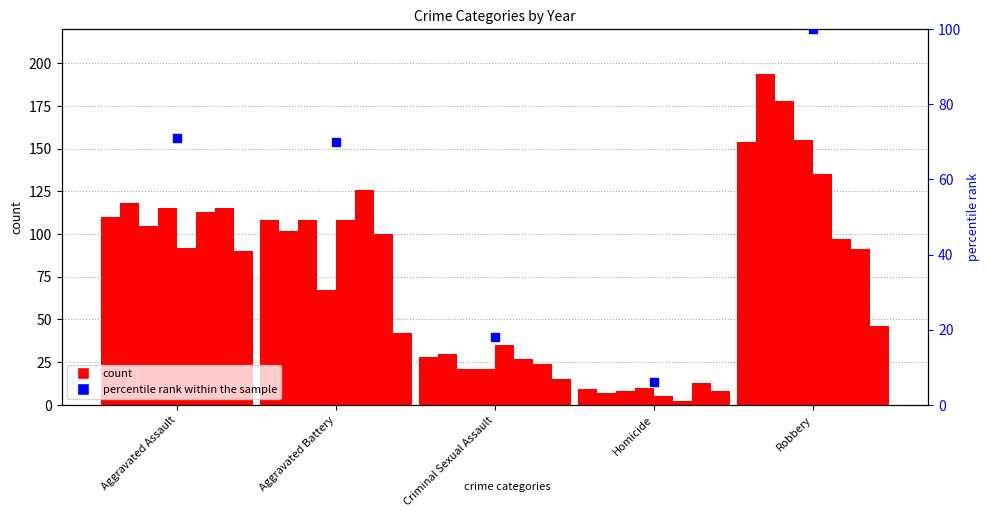

Which has a higher value, Robbery or Aggravated Battery?

Robbery